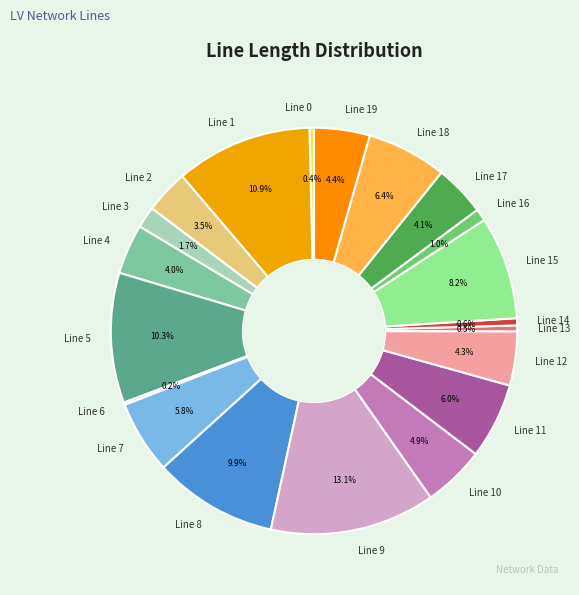

Combined, do Line 7 and Line 3 account for over 50%?

No